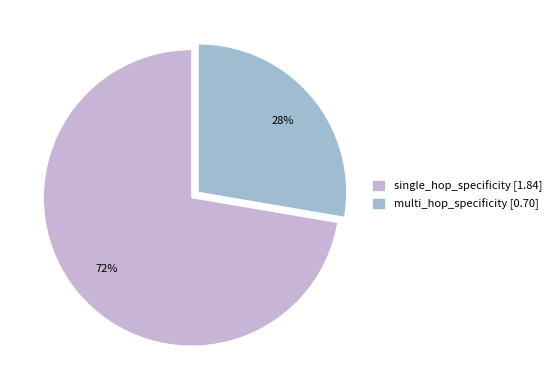

Approximately how many times larger is the value at multi_hop_specificity [0.70] compared to single_hop_specificity [1.84]?

0.4